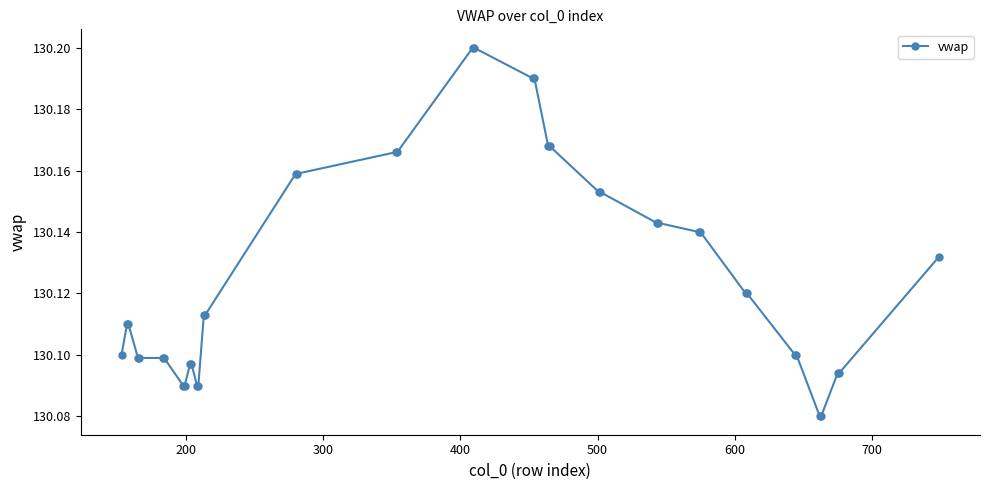

Count the values in the range 130 to 131.

40